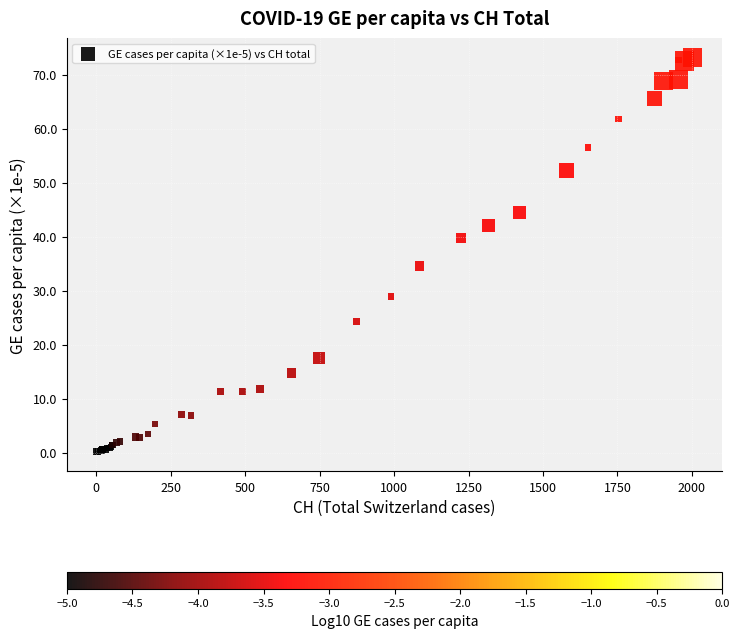

What Y value in the scatter plot is closest to 36?

34.5